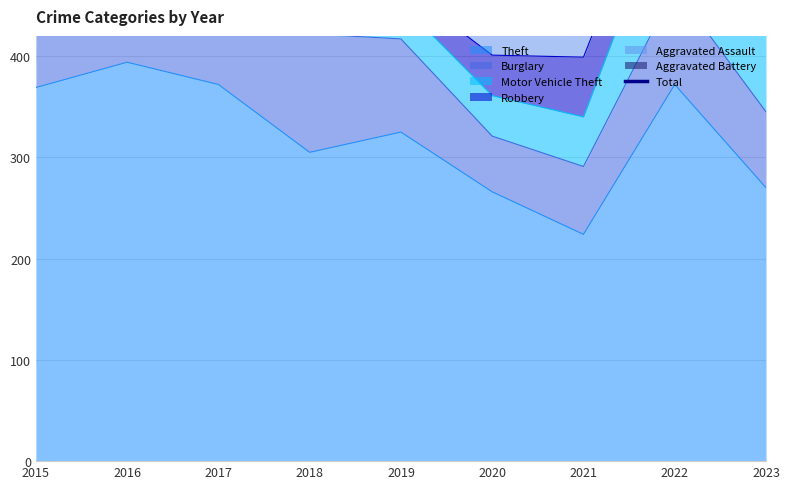

Between 2016 and 2021, which is larger?

2016